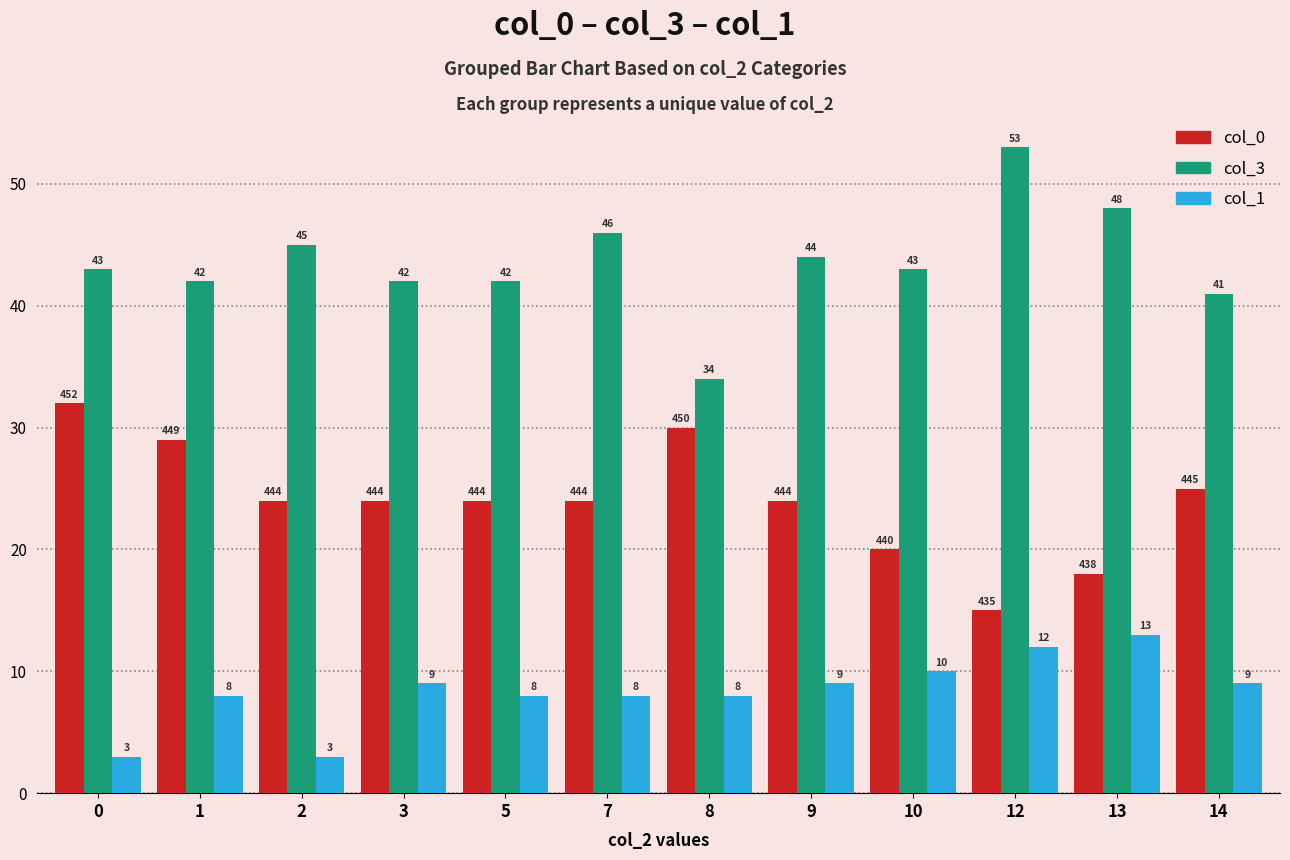

What are all the series names shown in the legend?

col_0, col_3, col_1